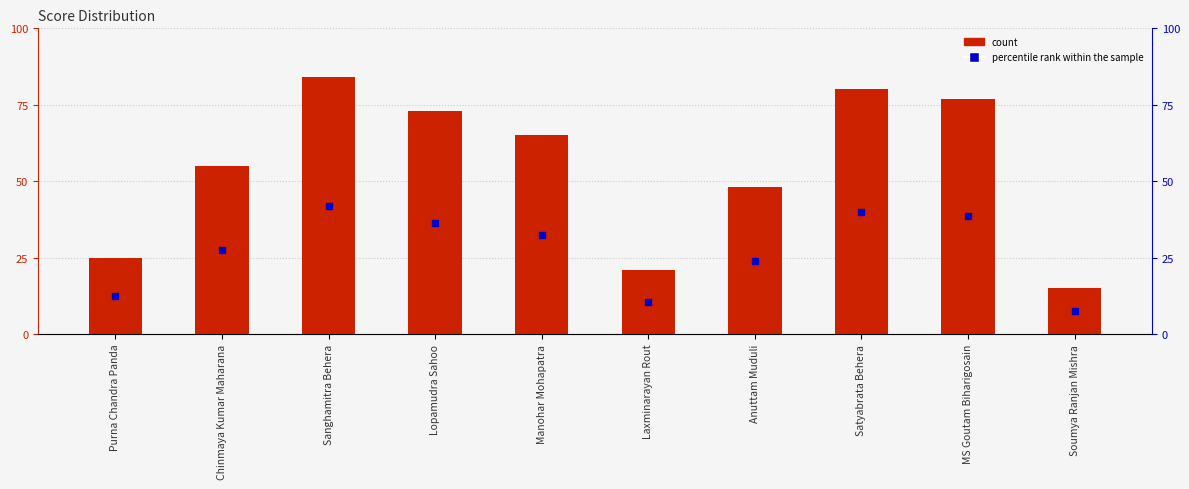

At which category is the sum across all series the highest?

Sanghamitra Behera